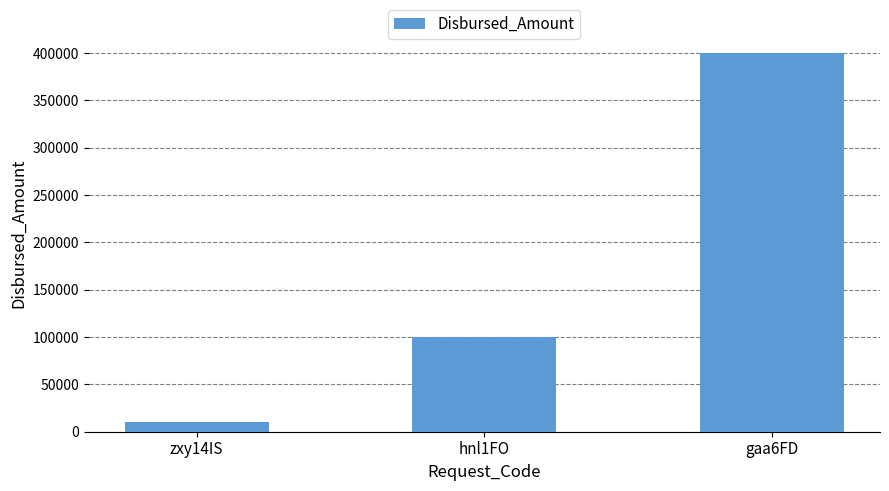

What position from the left is hnl1FO?

2